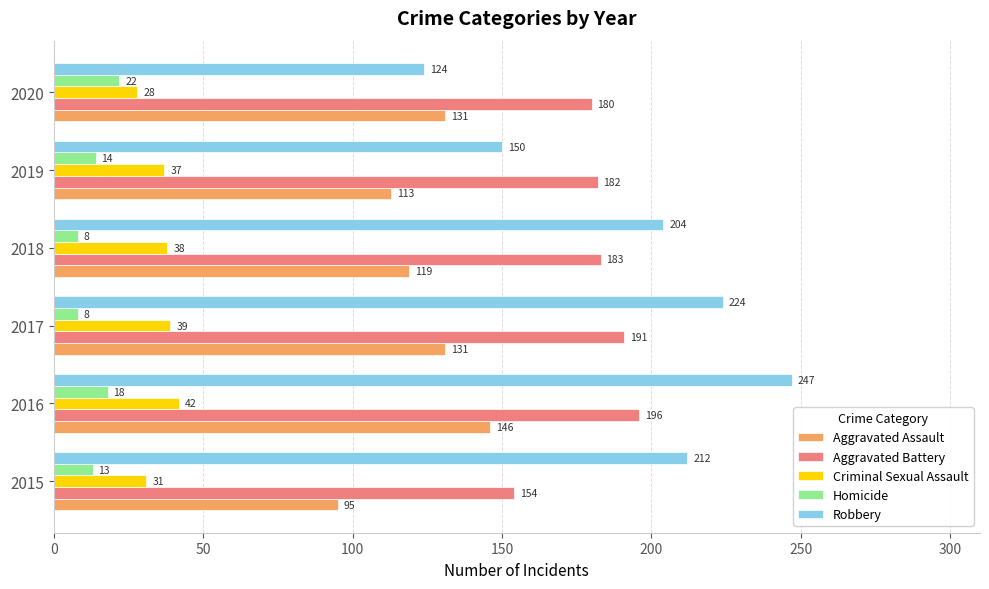

What is the lowest value of the Aggravated Assault series?

95